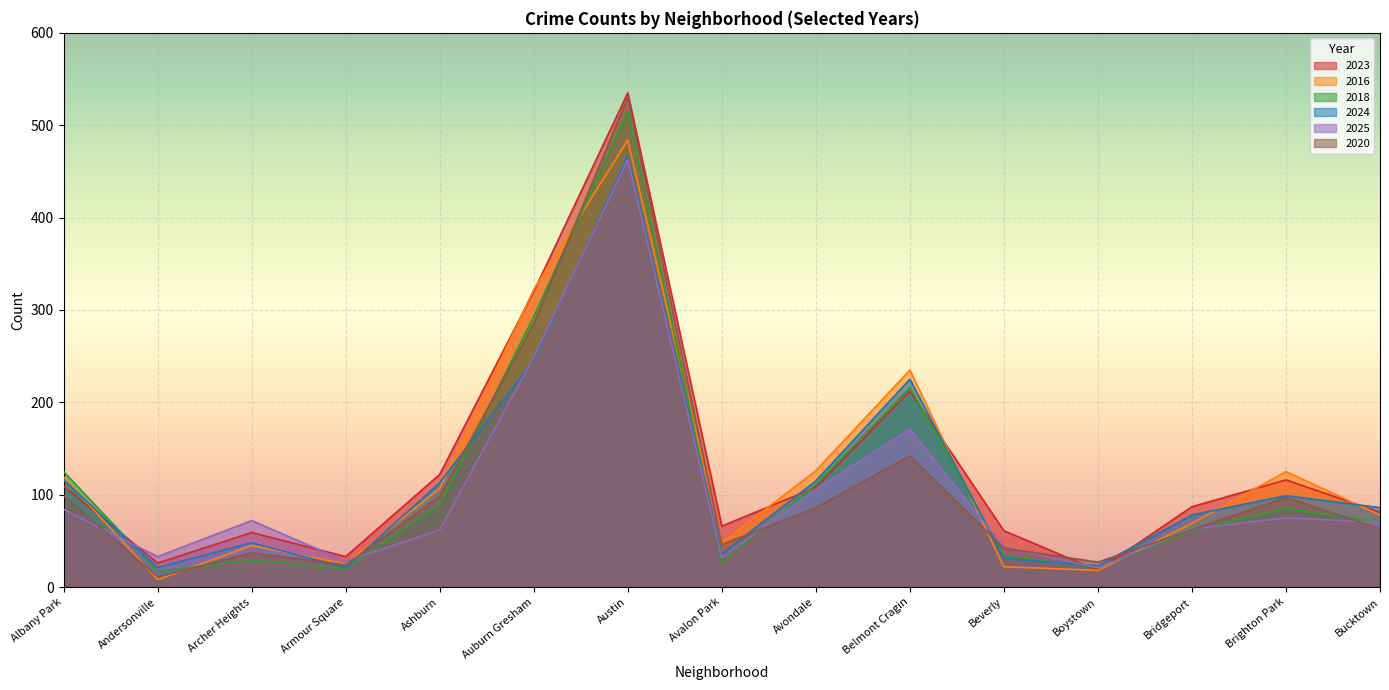

In 2020, how many points are lower than both neighbors (excluding endpoints)?

4